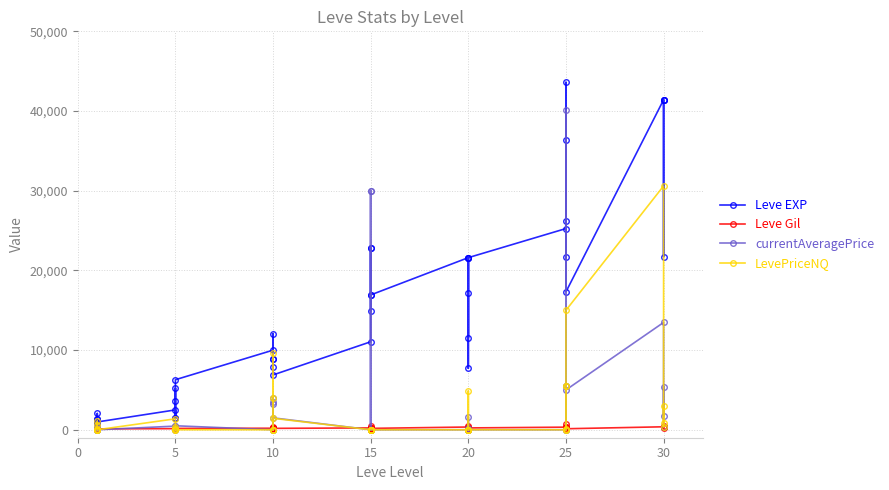

What is the sum of all currentAveragePrice values?

153550.6